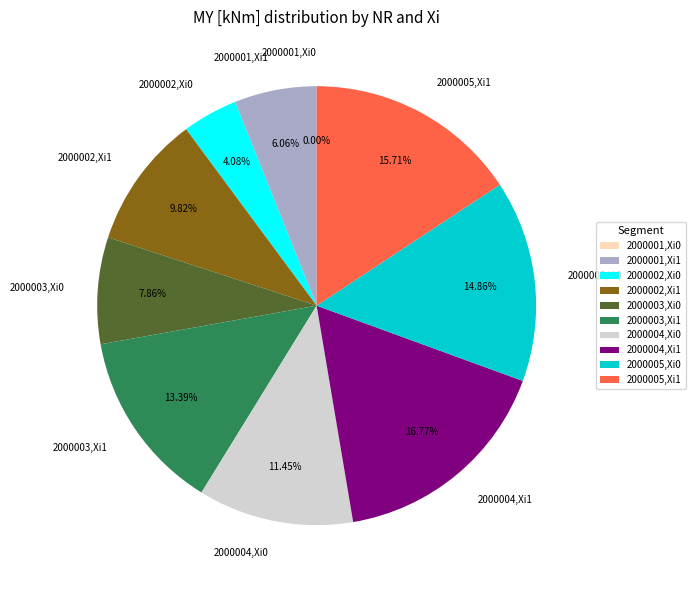

To the nearest percent, what is the combined percentage of NR=2000005 Xi=0 and NR=2000002 Xi=1?

25%